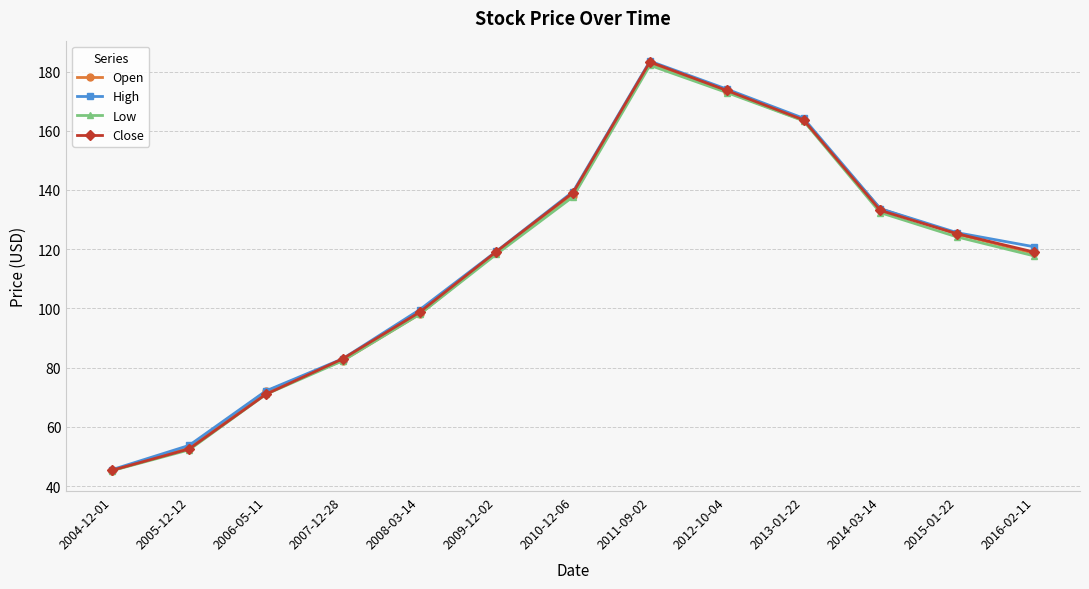

What is the maximum value shown in the chart?

183.5